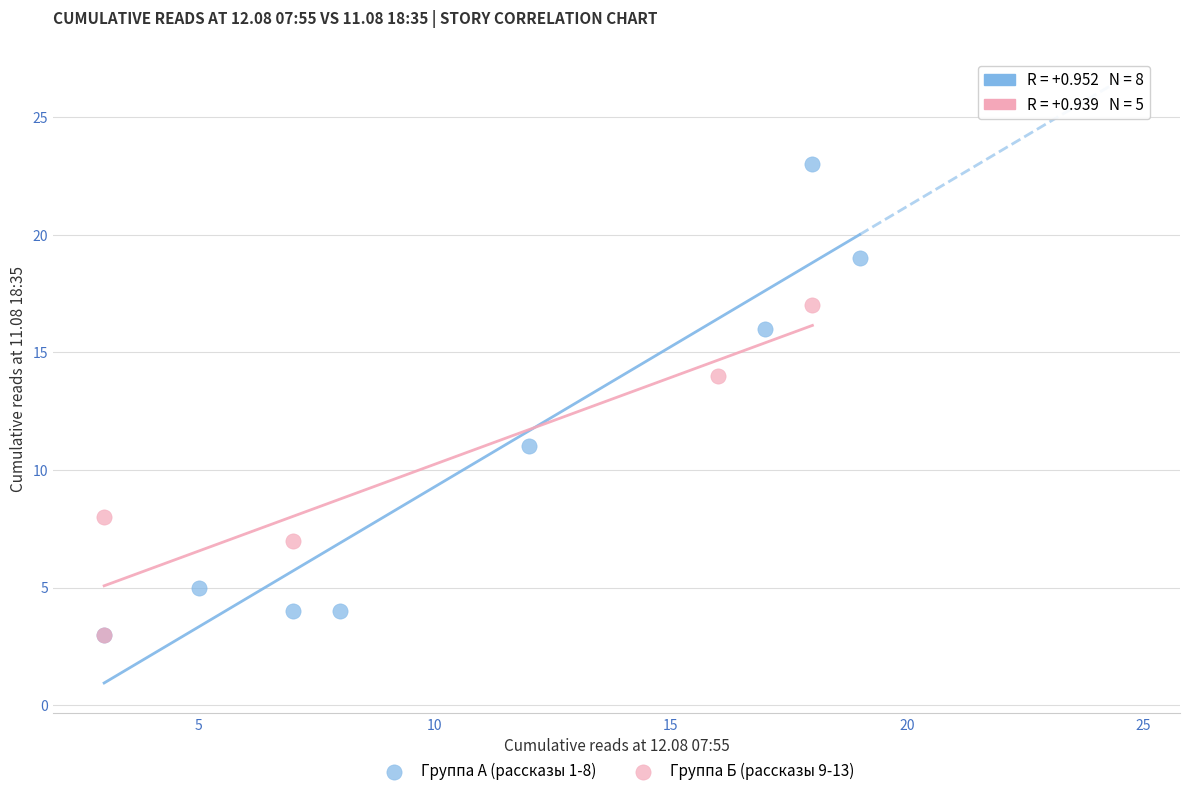

Which series has the largest Y range (max minus min)?

Группа А (рассказы 1-8)